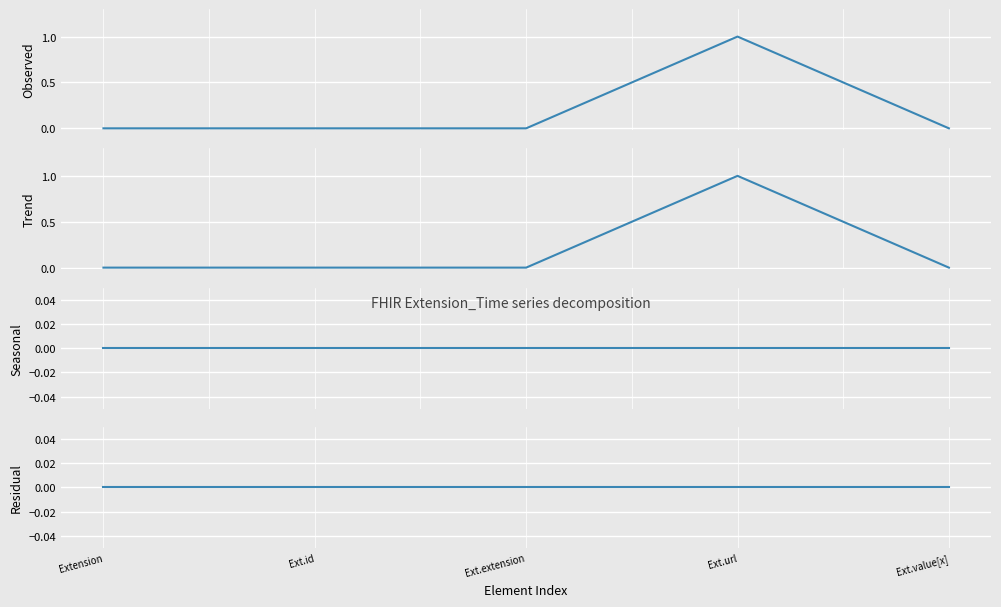

What position from the right is Ext.id?

4